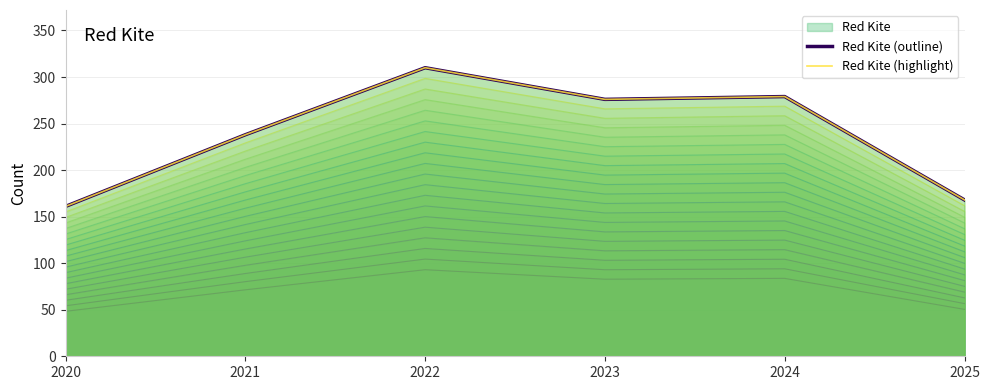

True or false: Red Kite (highlight) and Red Kite (outline) cross at least once.

False